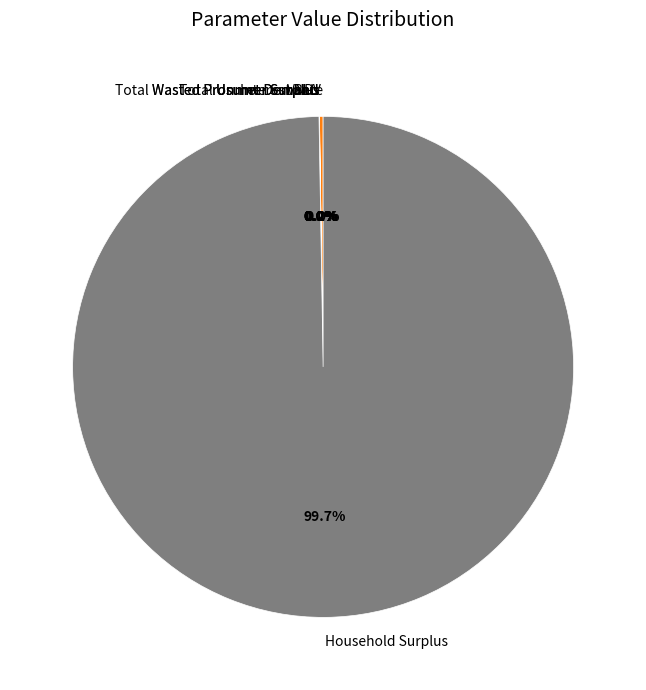

Is Unmet Demand the majority of the pie?

No